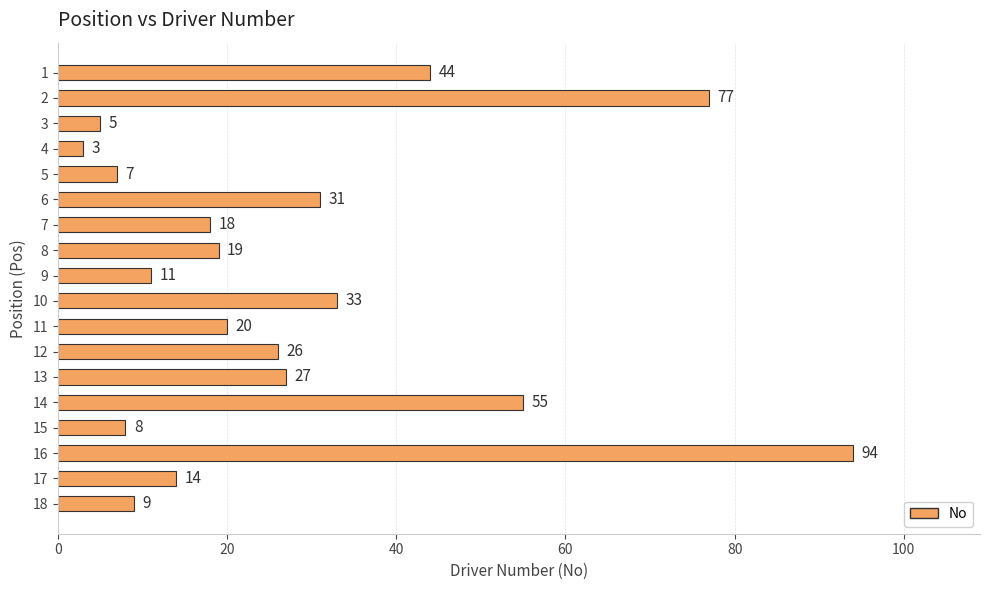

Which category has the highest value across all series?

16